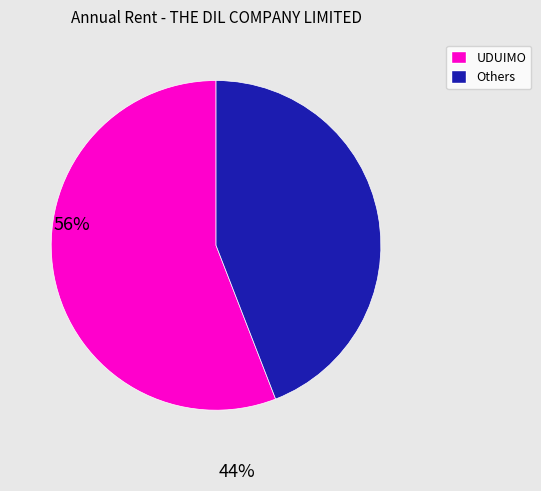

Rank the categories by value from lowest to highest.

Others, UDUIMO